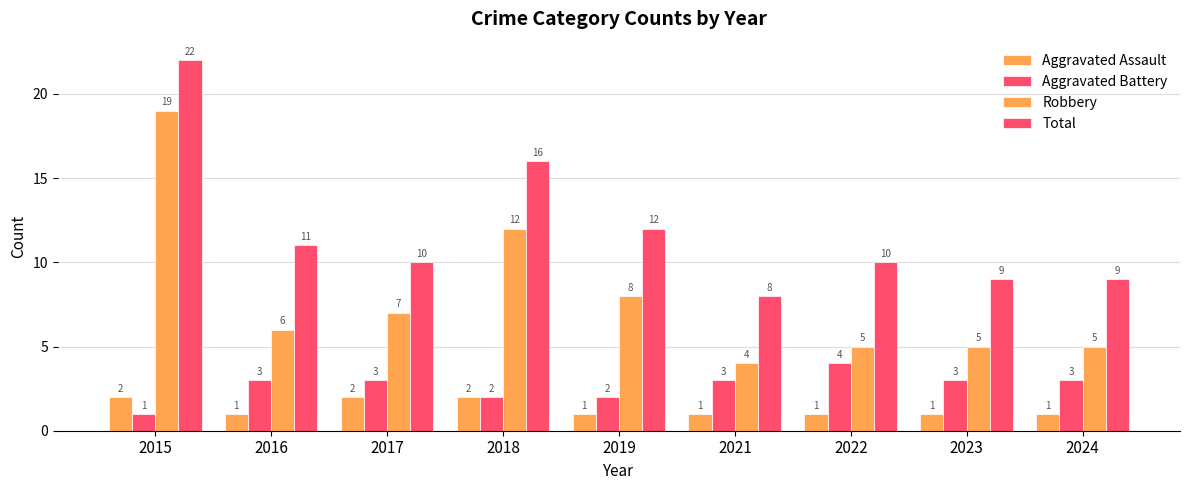

List the labels in order of Robbery value, smallest first.

2021, 2022, 2023, 2024, 2016, 2017, 2019, 2018, 2015